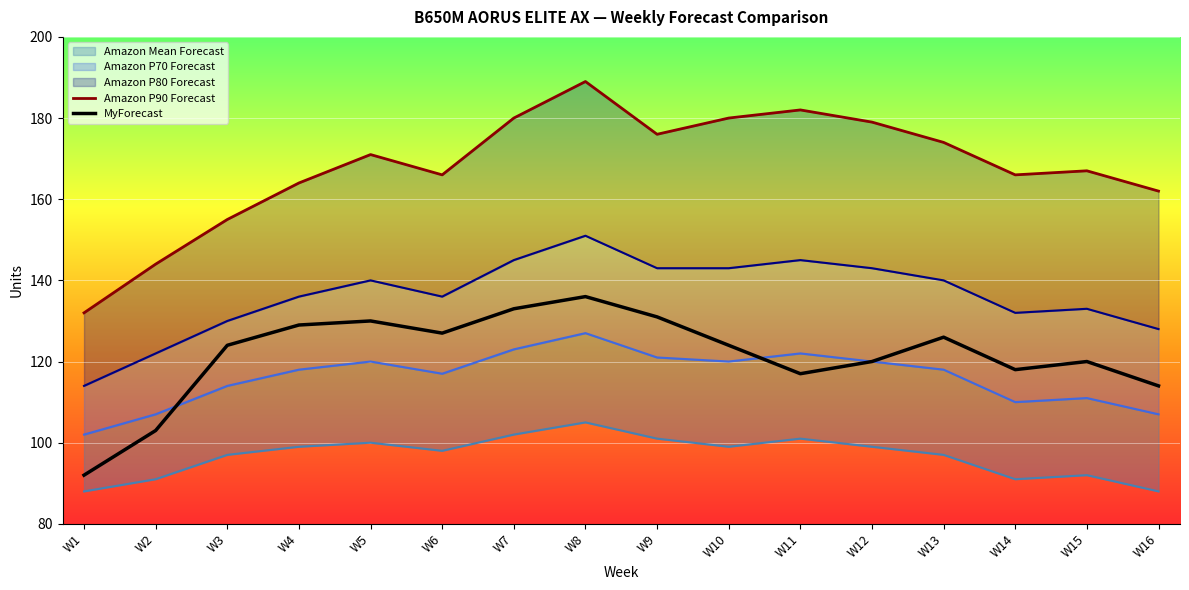

The MyForecast series shows 68 at W8. True or false?

False